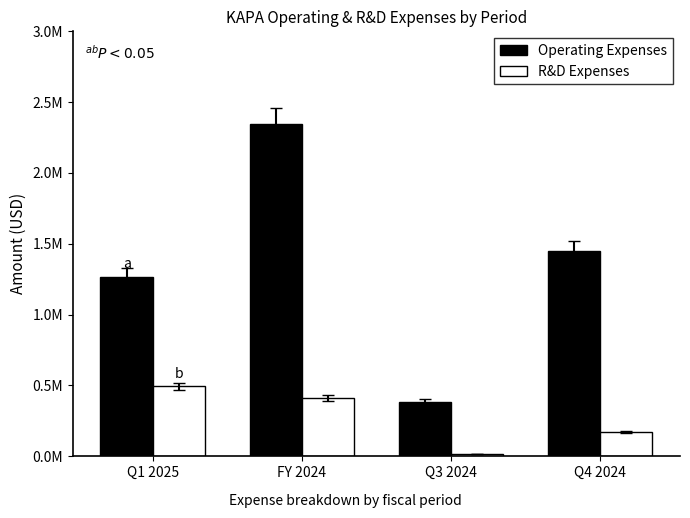

What is the label of the 1st bar from the left?

Q1 2025